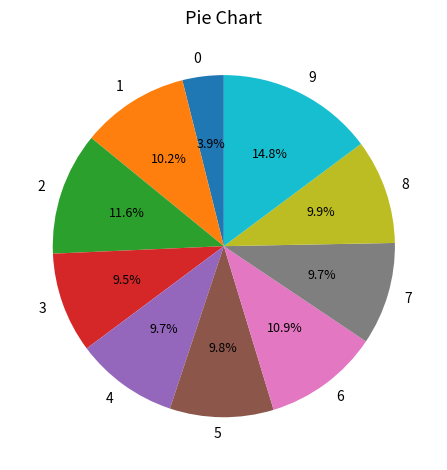

How much of the chart is everything except 6?

89.1%